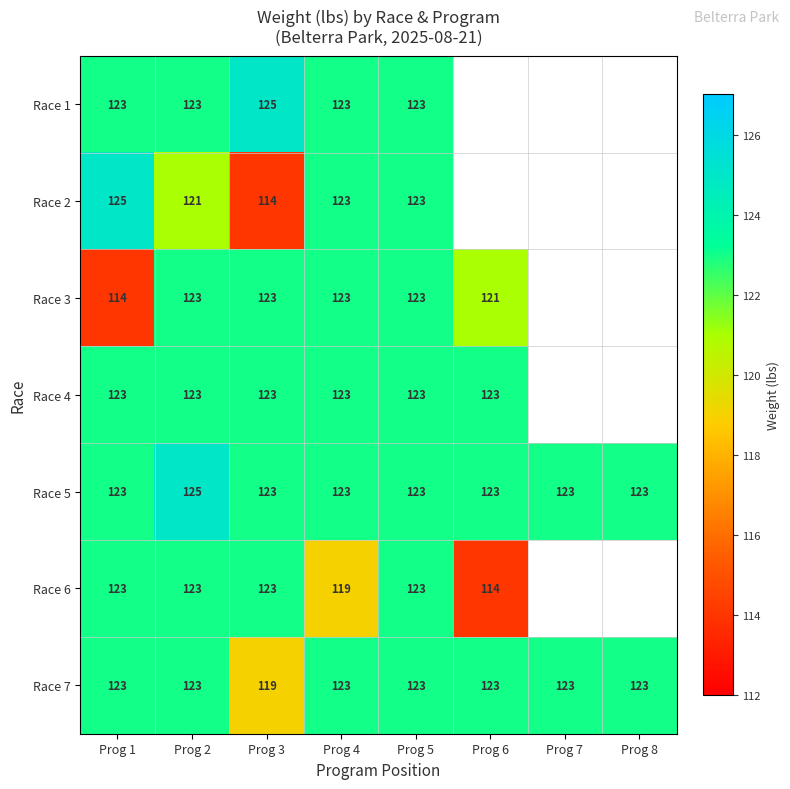

What value does the Race 5 series have at Prog 5?

123